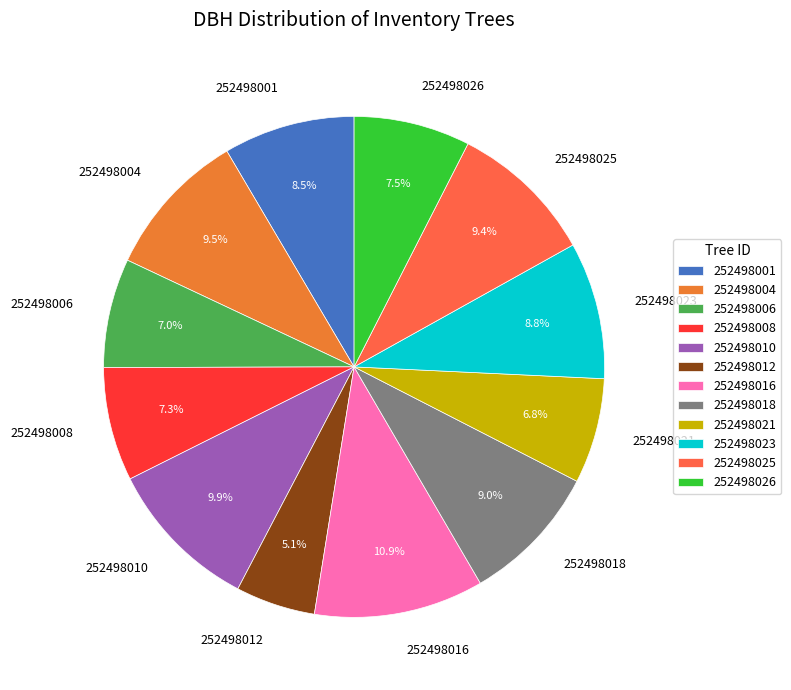

Which category has the smallest portion of the pie?

252498012